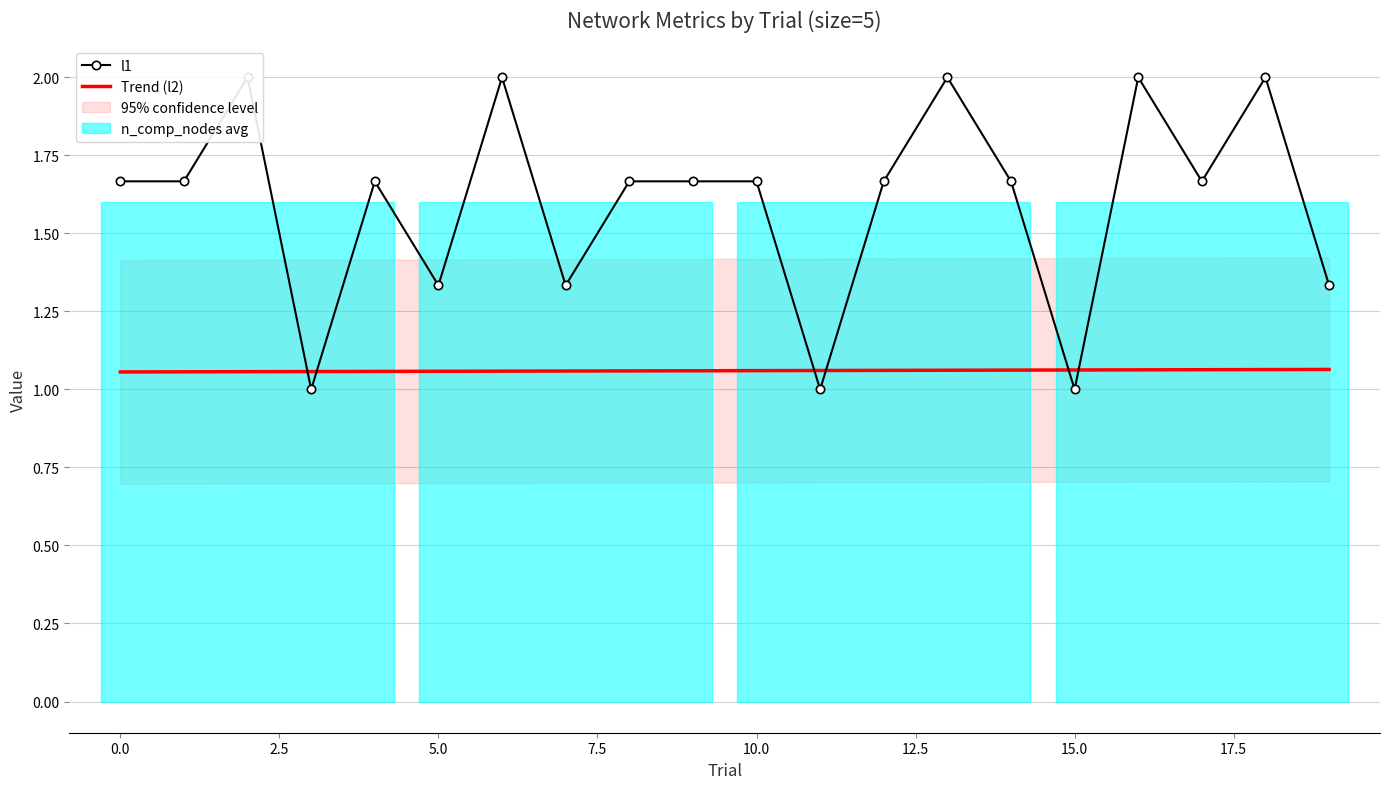

Reading left to right, what are all the values shown in this chart?

l1: 1.7	1.7	2.0	1.0	1.7	1.3	2.0	1.3	1.7	1.7	1.7	1.0	1.7	2.0	1.7	1.0	2.0	1.7	2.0	1.3
Trend (l2): 1.1	1.1	1.1	1.1	1.1	1.1	1.1	1.1	1.1	1.1	1.1	1.1	1.1	1.1	1.1	1.1	1.1	1.1	1.1	1.1